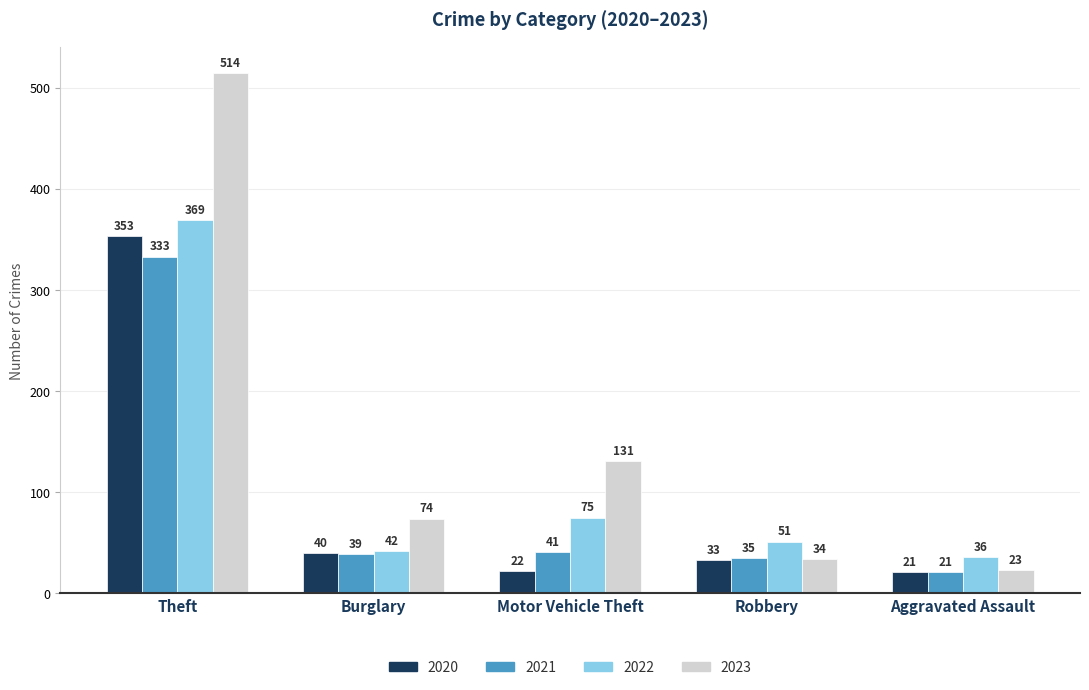

Reading left to right, list all the values displayed in this chart.

2020: 353	40	22	33	21
2021: 333	39	41	35	21
2022: 369	42	75	51	36
2023: 514	74	131	34	23